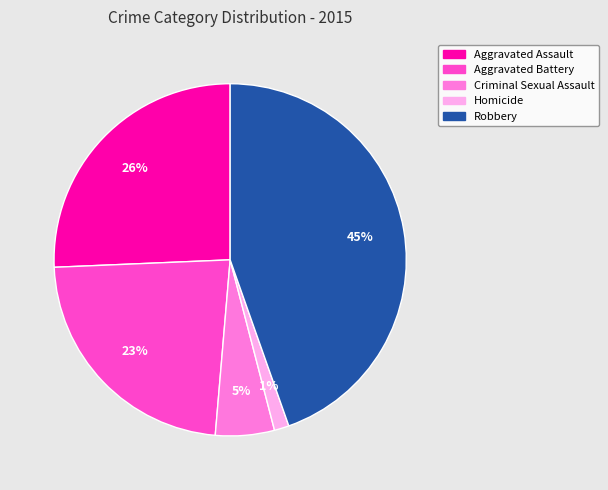

Combined, do Aggravated Assault and Aggravated Battery account for over 50%?

No